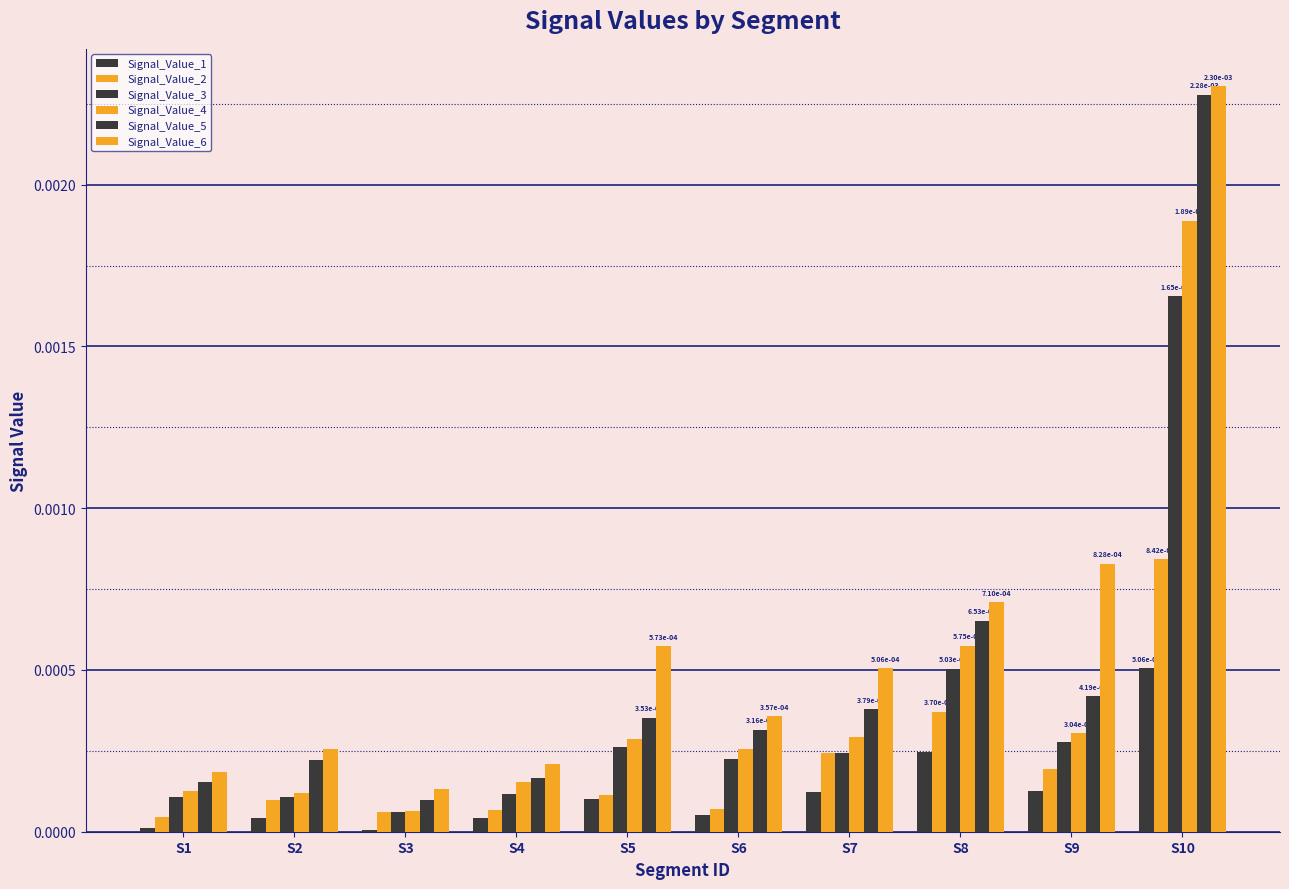

How many groups of bars are there?

10